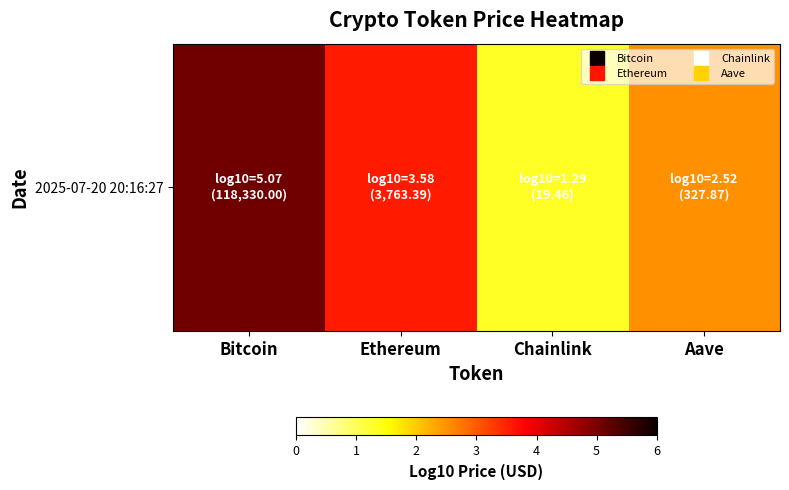

The value at Bitcoin is 5.1. True or false?

True